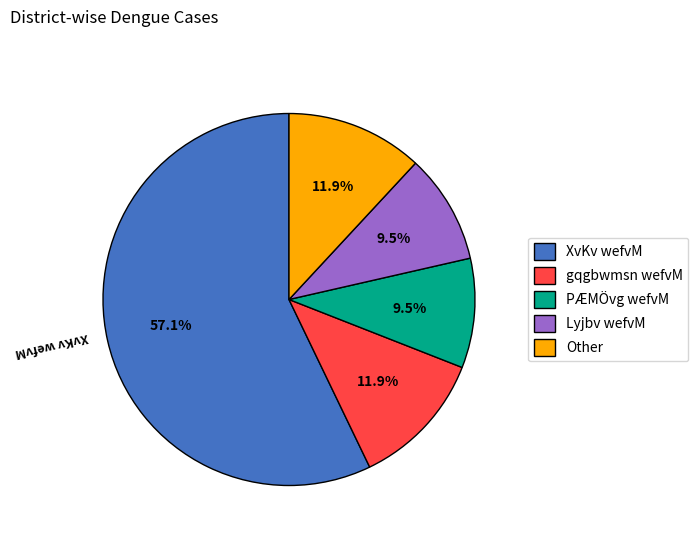

What is the majority slice?

XvKv wefvM